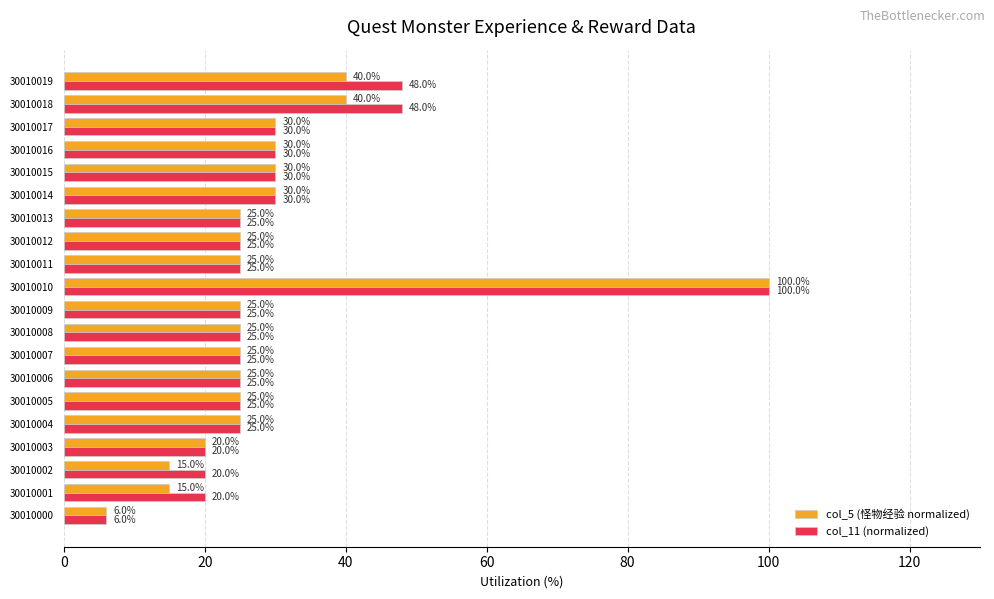

What is the difference between the maximum and minimum values in the col_5 (怪物经验 normalized) series?

94